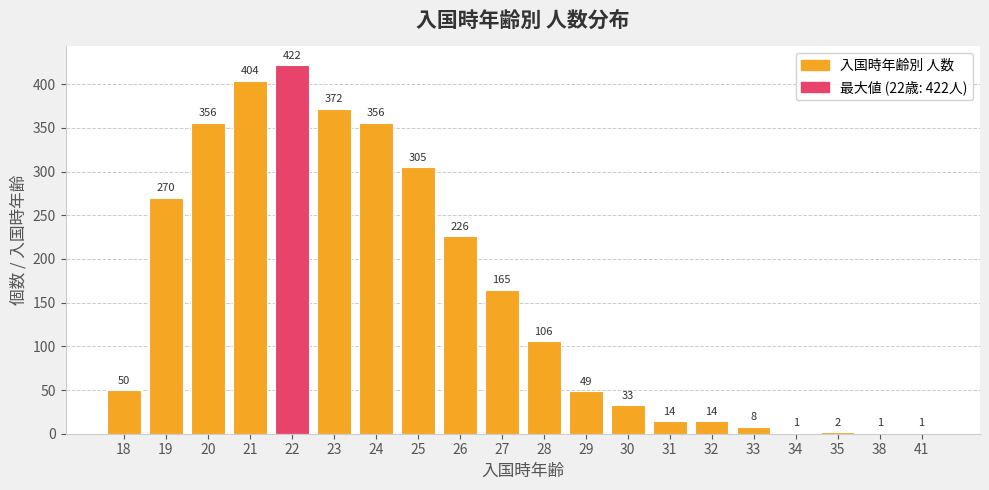

Does the chart contain stacked bars?

No